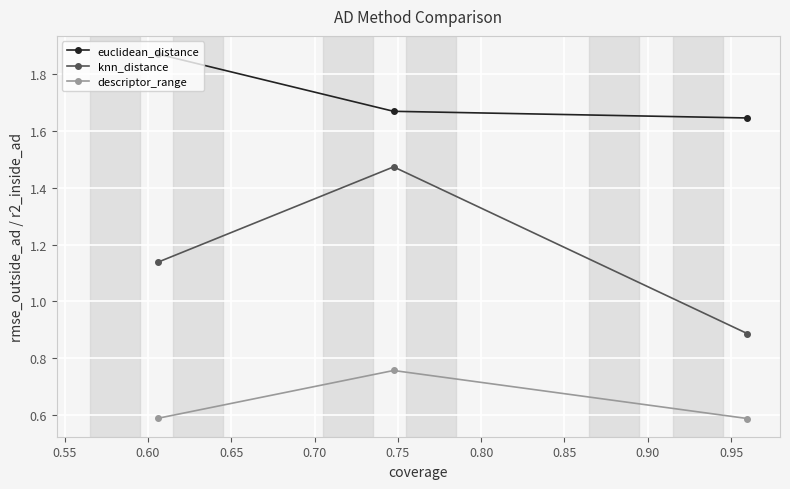

Which series has the largest total across all categories?

euclidean_distance